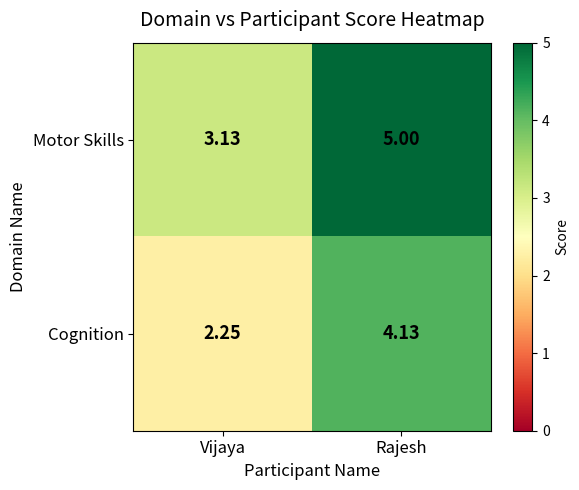

Is the value of Cognition at Vijaya greater than the value of Motor Skills at Vijaya?

No